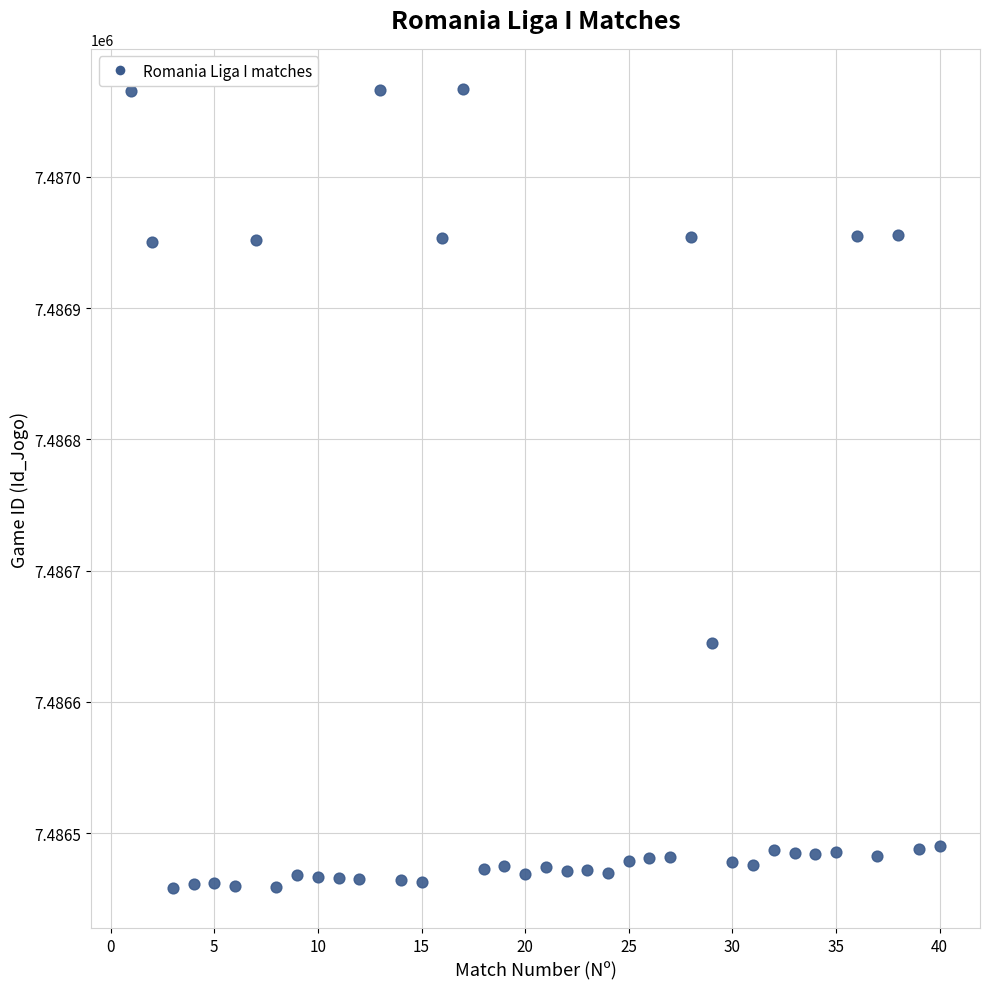

What Y value in the scatter plot is closest to 7486762?

7486645